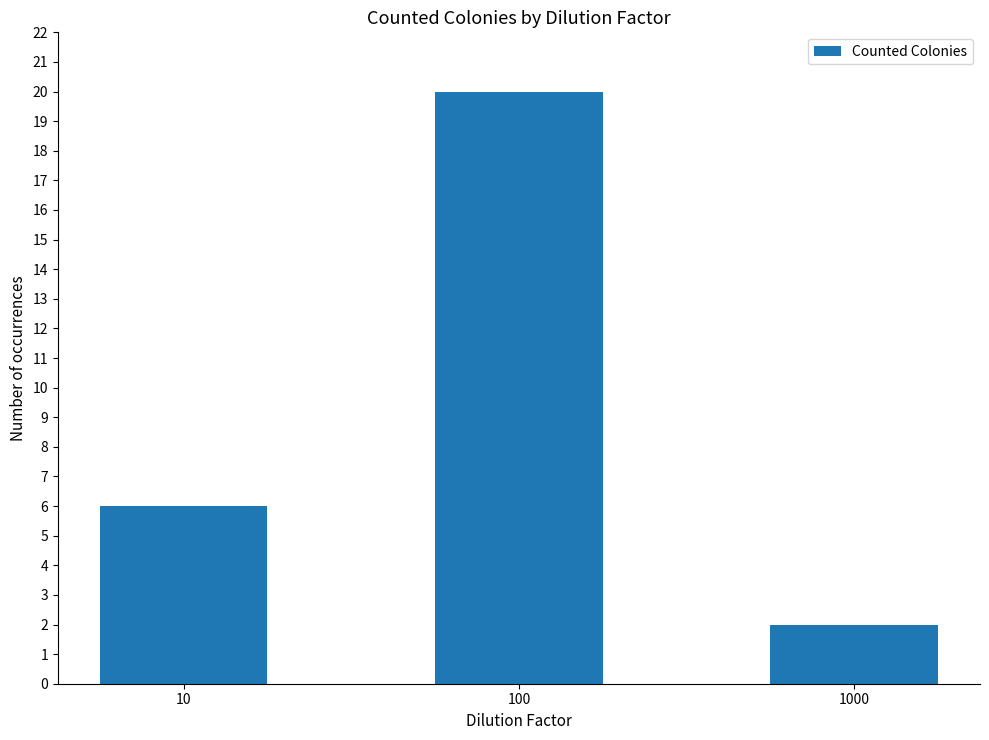

What is the difference between the values at 10 and 1000?

4